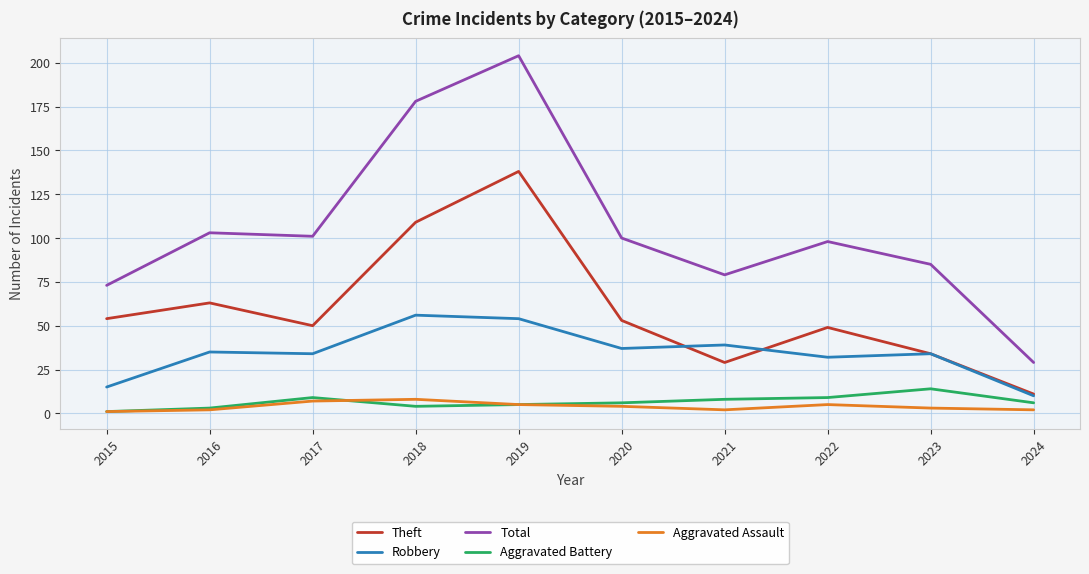

Which series has the largest total across all categories?

Total